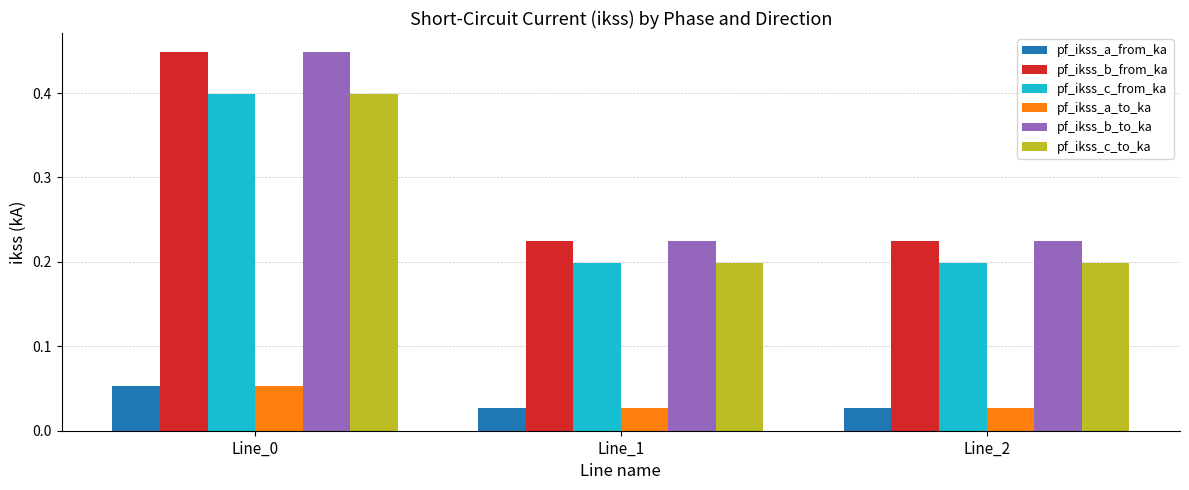

True or false: pf_ikss_b_from_ka has a value of 0.2 at Line_0.

False